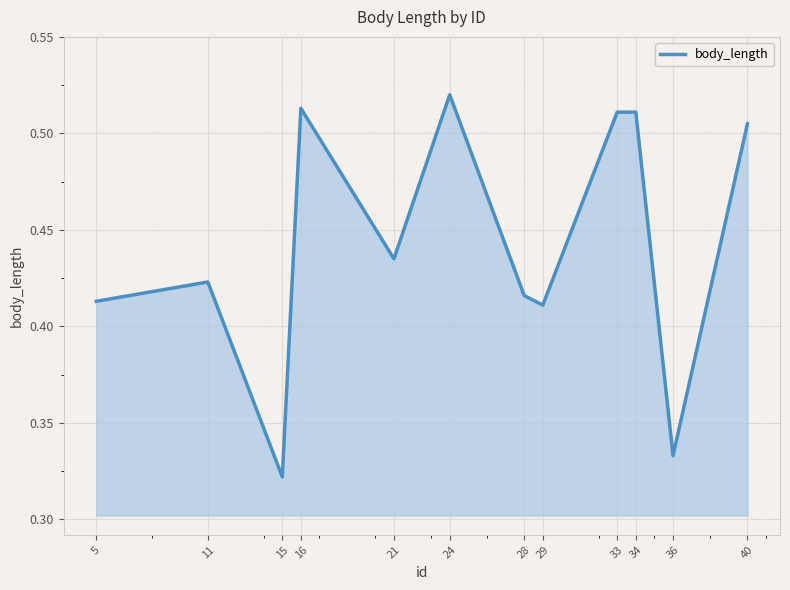

What is the difference between the maximum and minimum values?

0.2